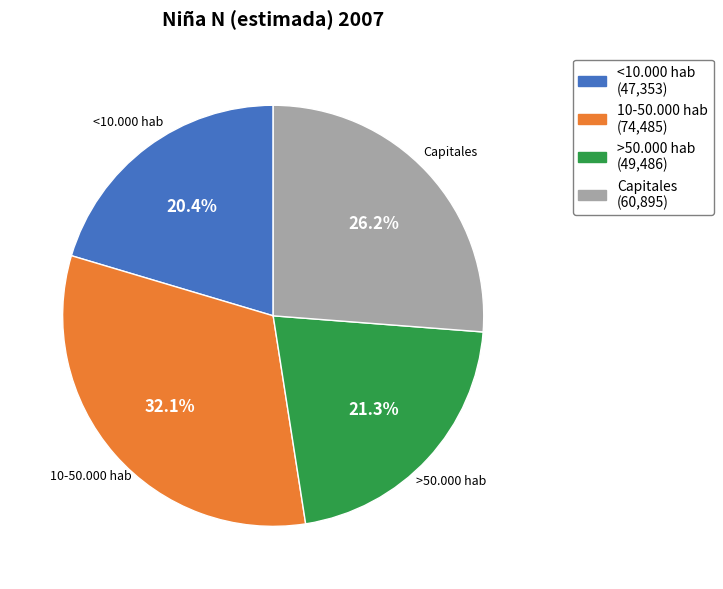

Which category has the smallest portion of the pie?

<10.000 hab